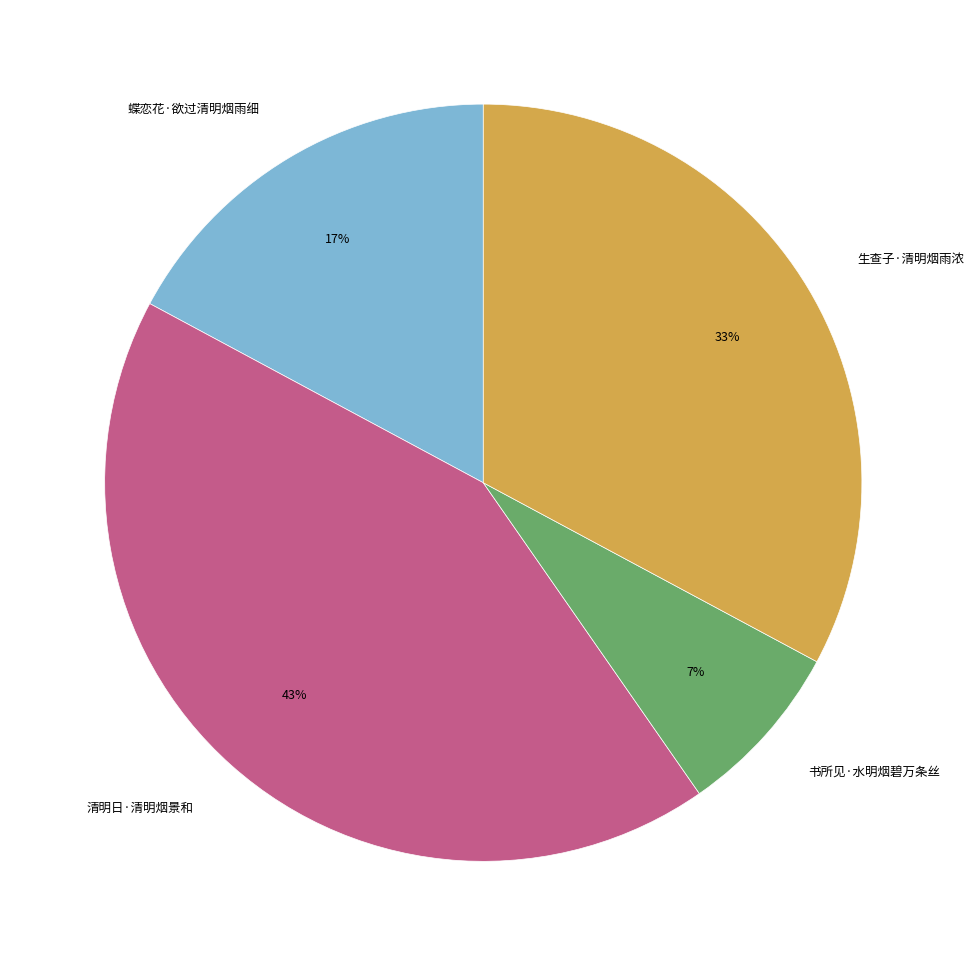

Is 书所见·水明烟碧万条丝 the majority of the pie?

No